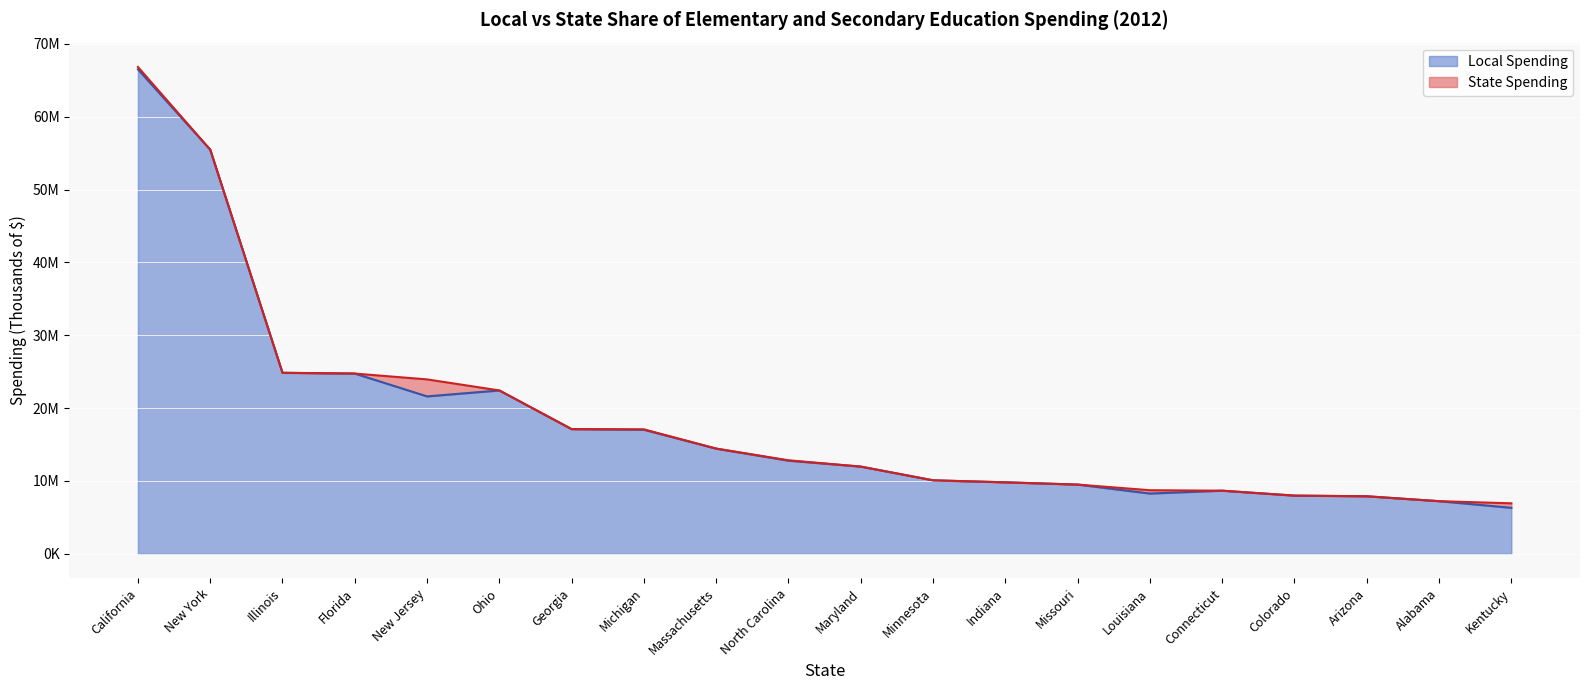

True or false: Local Spending (line) and State Spending (line) cross at least once.

False